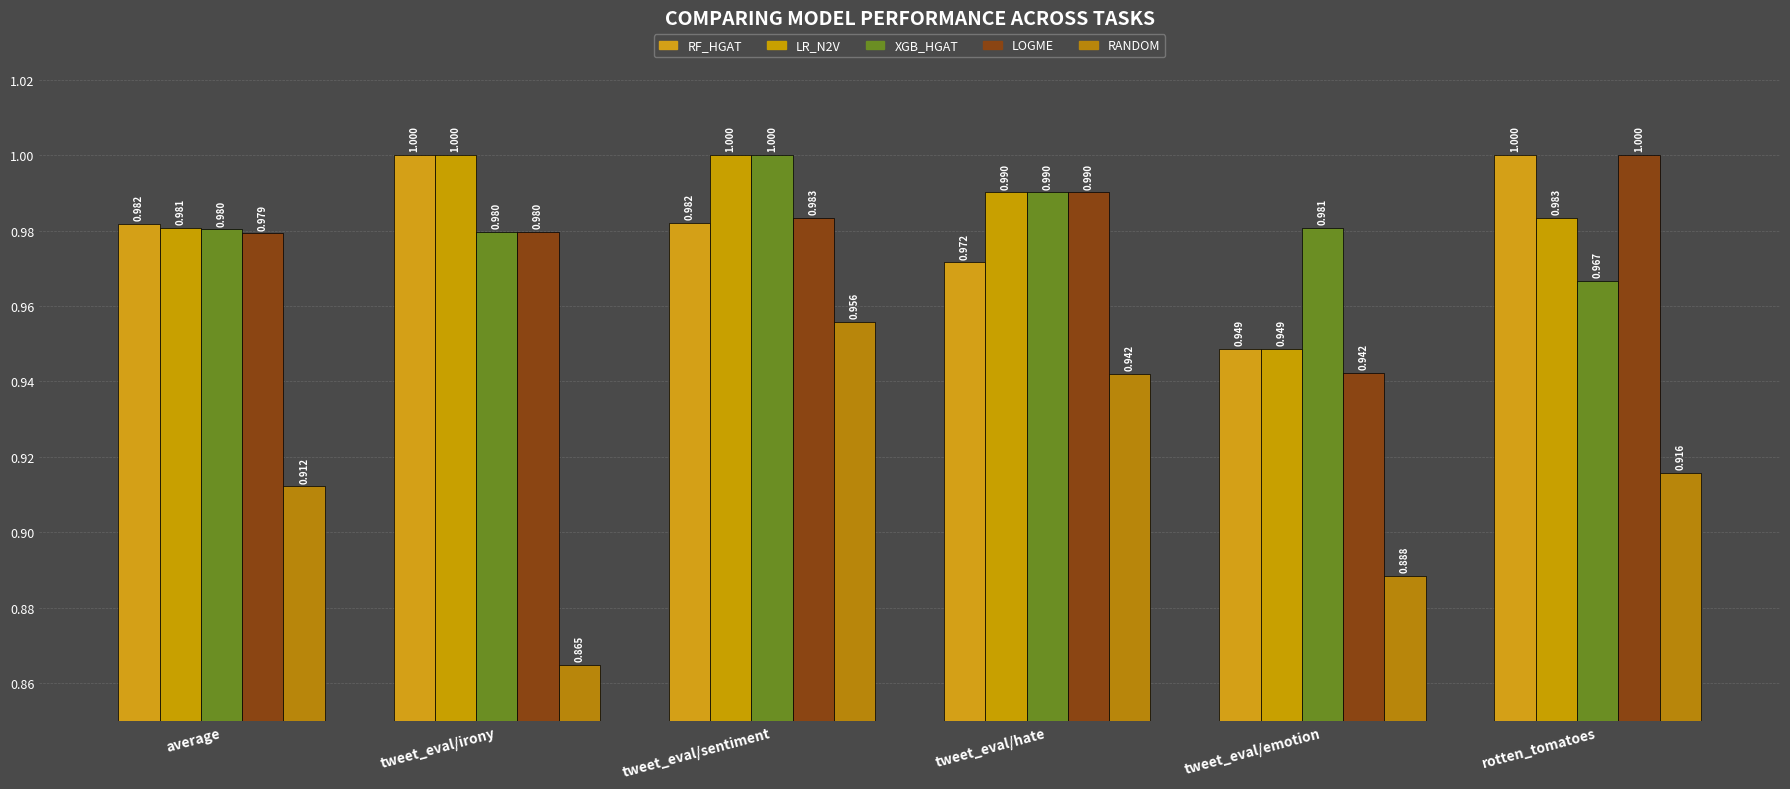

Reading left to right, what are all the values shown in this chart?

rf_homoGATConv: 1.0	1.0	1.0	1.0	0.9	1.0
lr_node2vec: 1.0	1.0	1.0	1.0	0.9	1.0
xgb_homoGATConv: 1.0	1.0	1.0	1.0	1.0	1.0
LogME: 1.0	1.0	1.0	1.0	0.9	1.0
random: 0.9	0.9	1.0	0.9	0.9	0.9